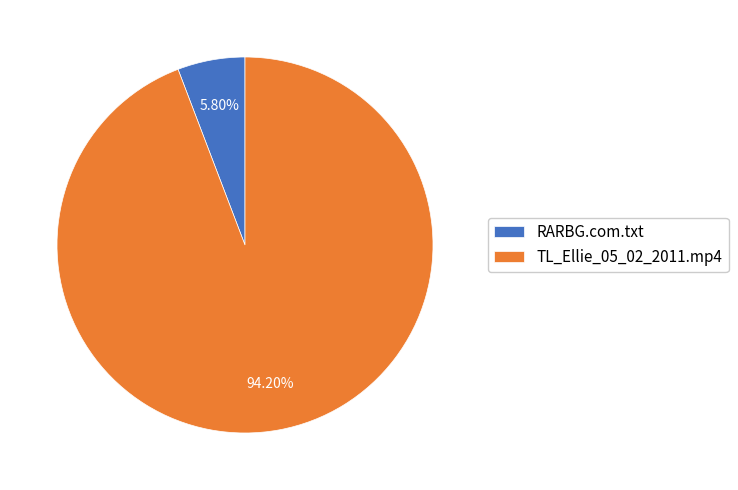

To the nearest percent, what is the average slice percentage?

50%